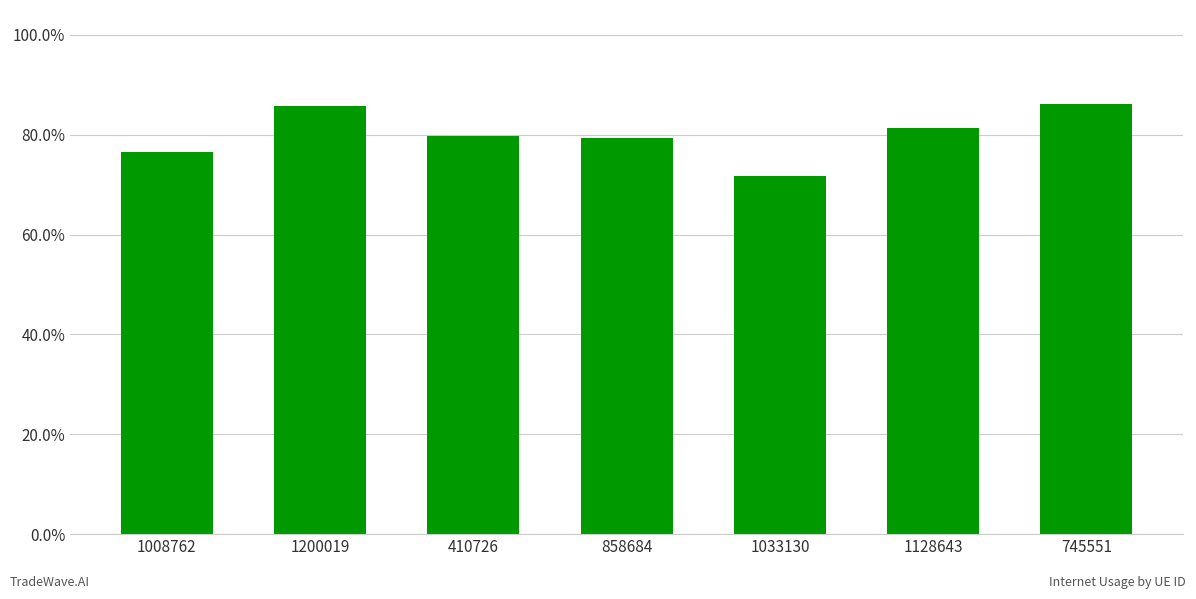

List the labels in order of value, largest first.

745551, 1200019, 1128643, 410726, 858684, 1008762, 1033130